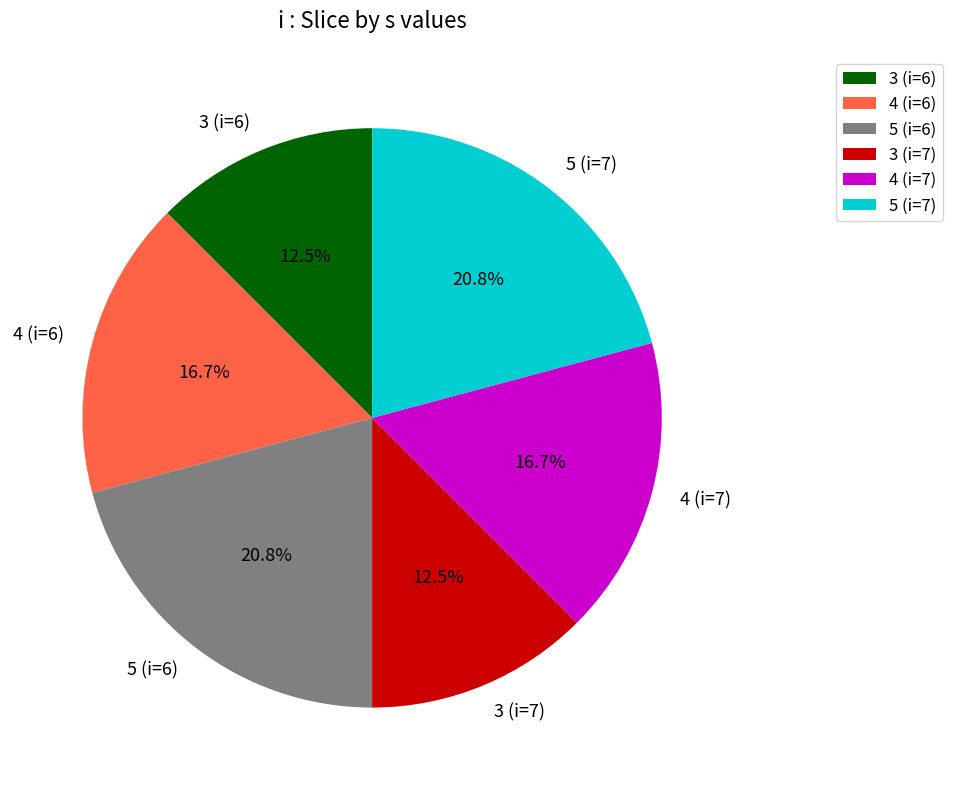

To the nearest percent, what is the difference between the 5 (i=6) and 3 (i=7) slice percentages?

8%